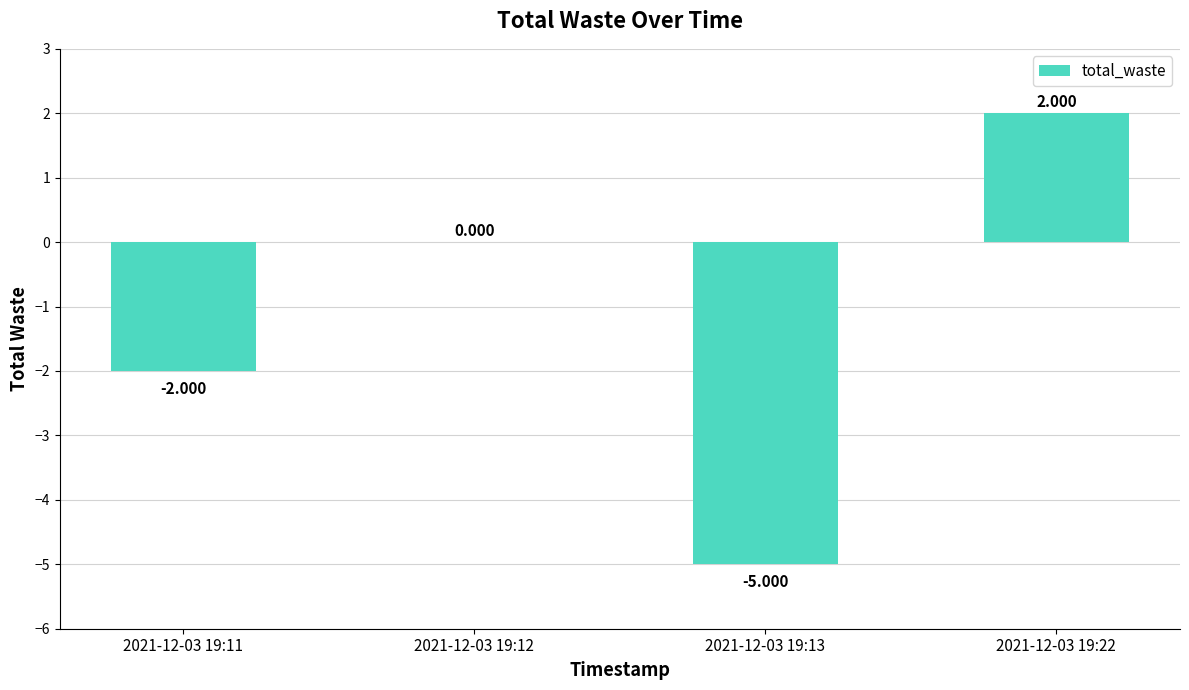

Count the number of data series in this chart.

1